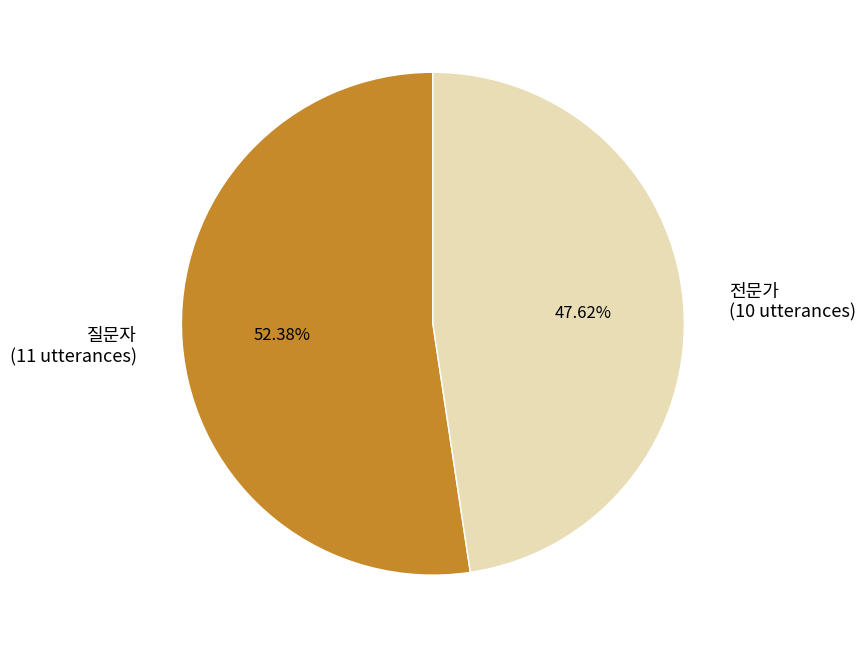

Between 질문자 and 전문가, which is larger?

질문자